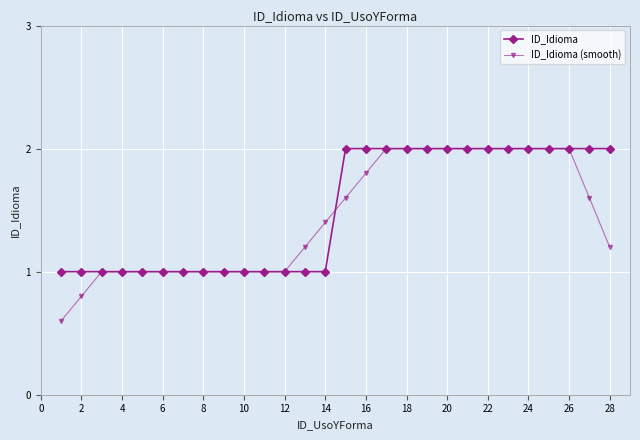

How many lines are shown in the chart?

2